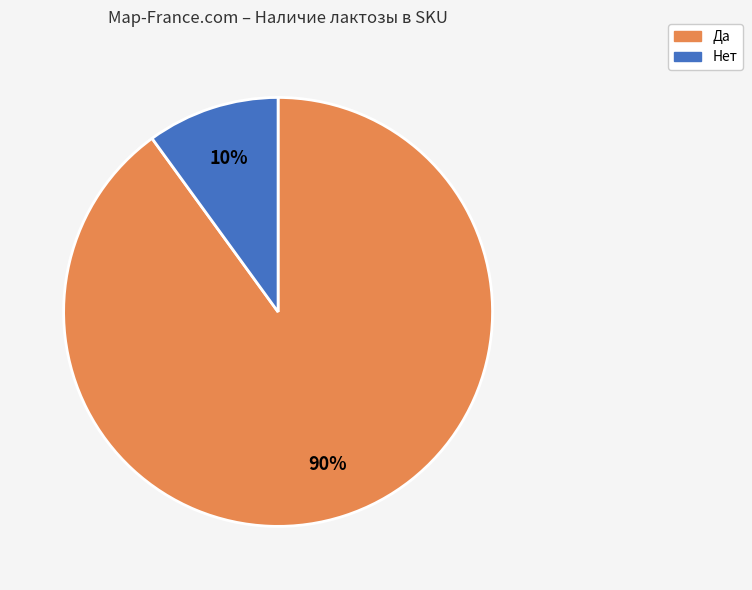

To the nearest percent, what percentage of the pie is Да?

90%